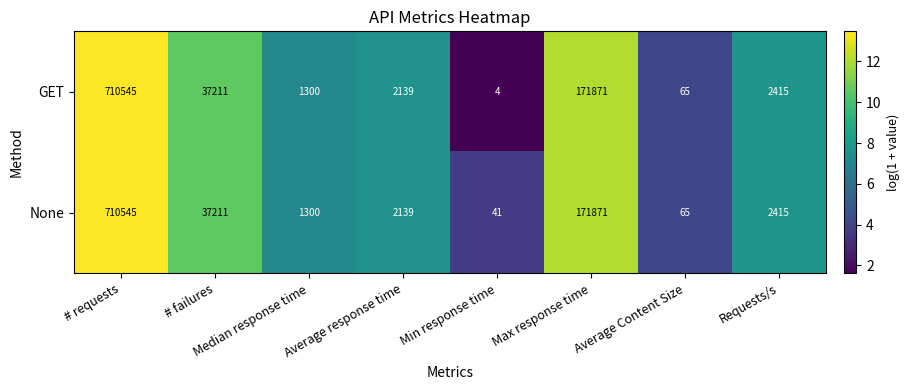

At Min response time, list the series in order from largest to smallest.

None, GET